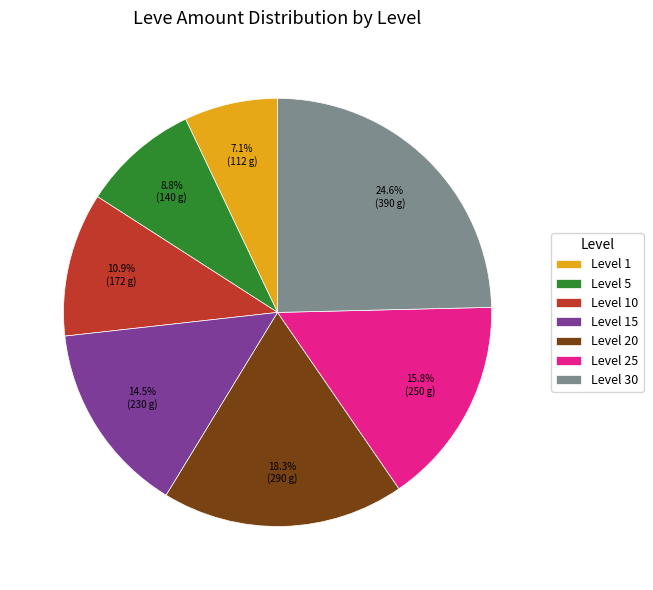

What is the ratio of the value at Level 10 to the value at Level 25?

0.7